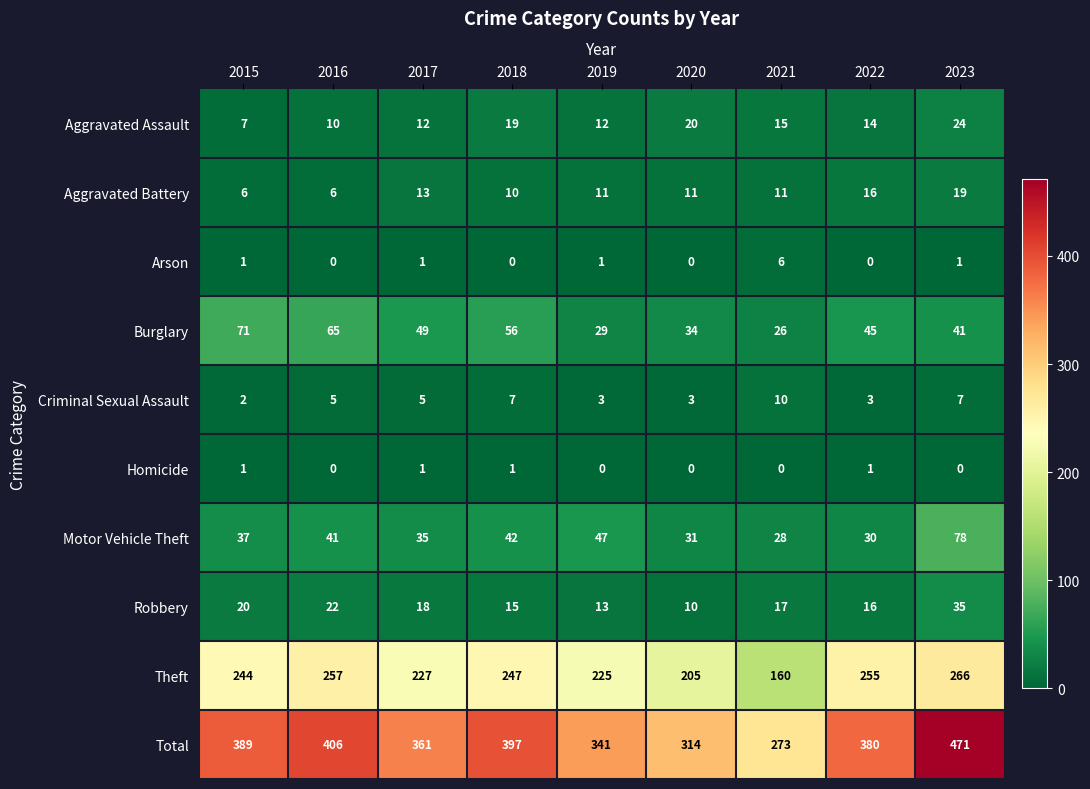

What is the difference between the maximum and minimum values in the Theft series?

106